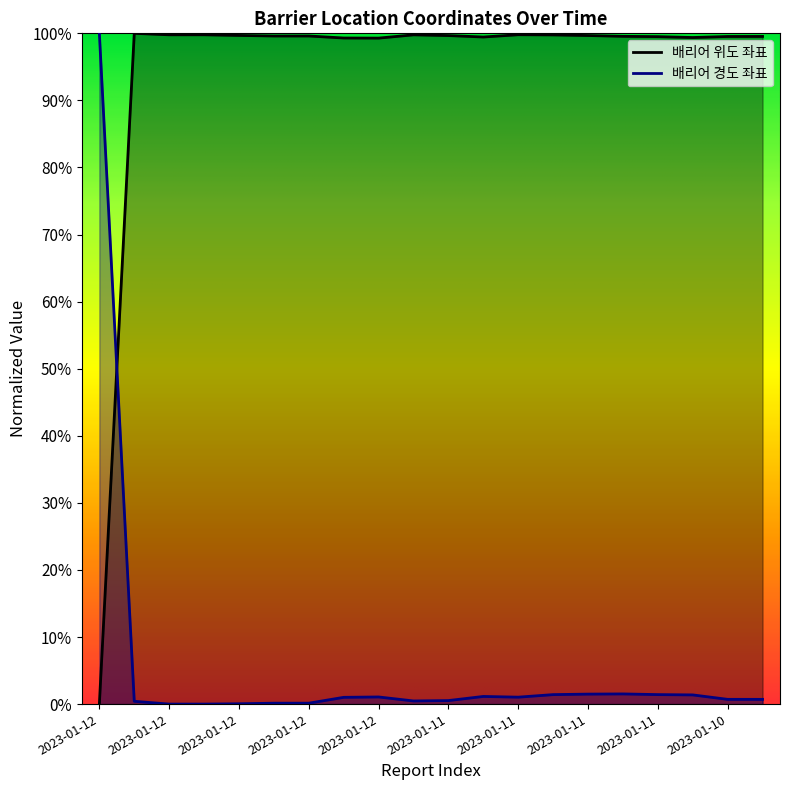

Where do 배리어 위도 좌표 and 배리어 경도 좌표 first cross each other?

2023-01-12 and 2023-01-12